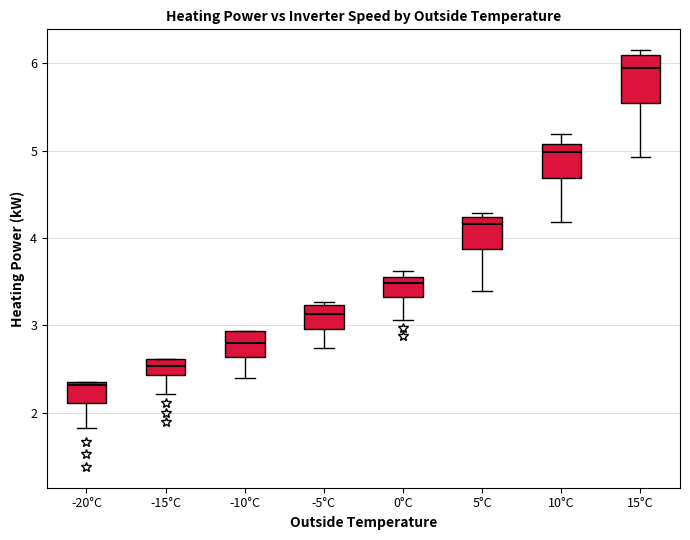

Where does the lower whisker of the box for 5°C end on the y-axis? The values are not printed on the chart, so give them approximately, as read against the axis.

3.4